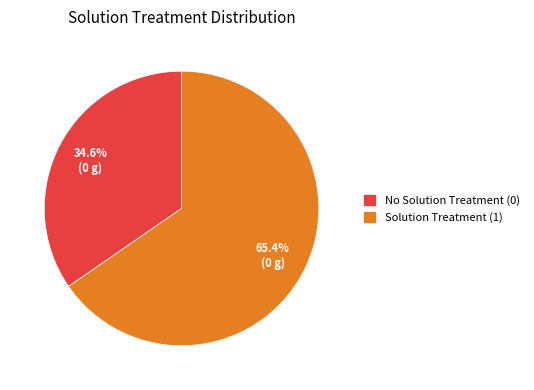

Rank the categories by value from lowest to highest.

No Solution Treatment (0), Solution Treatment (1)